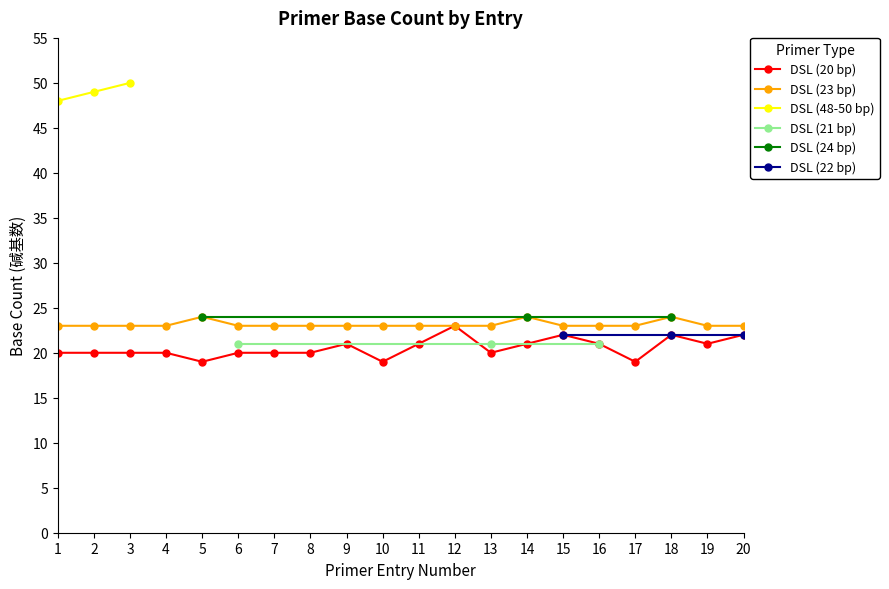

How many lines are shown in the chart?

6